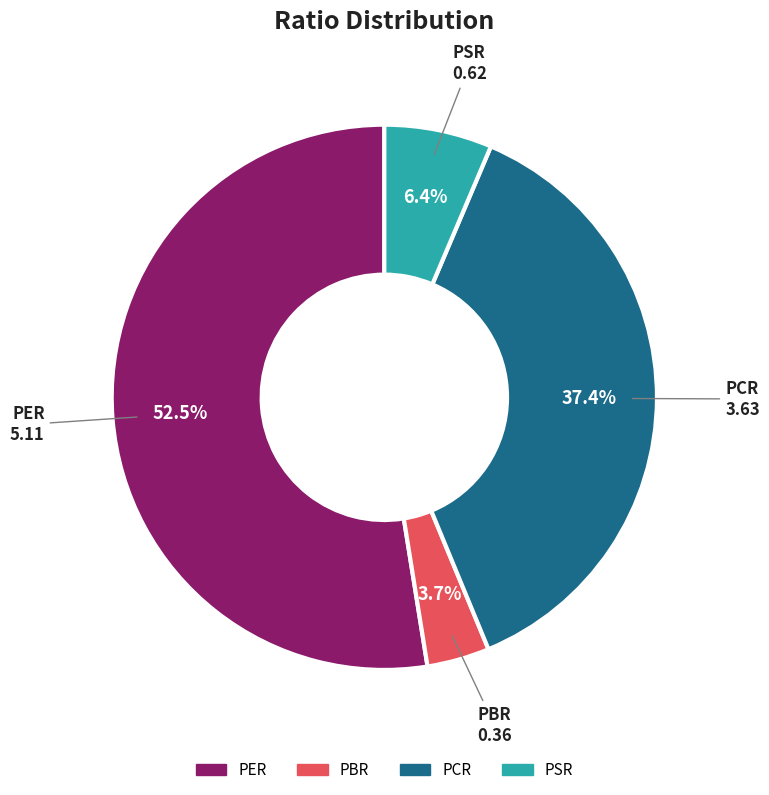

To the nearest percent, what is the combined percentage of PER and PBR?

56%